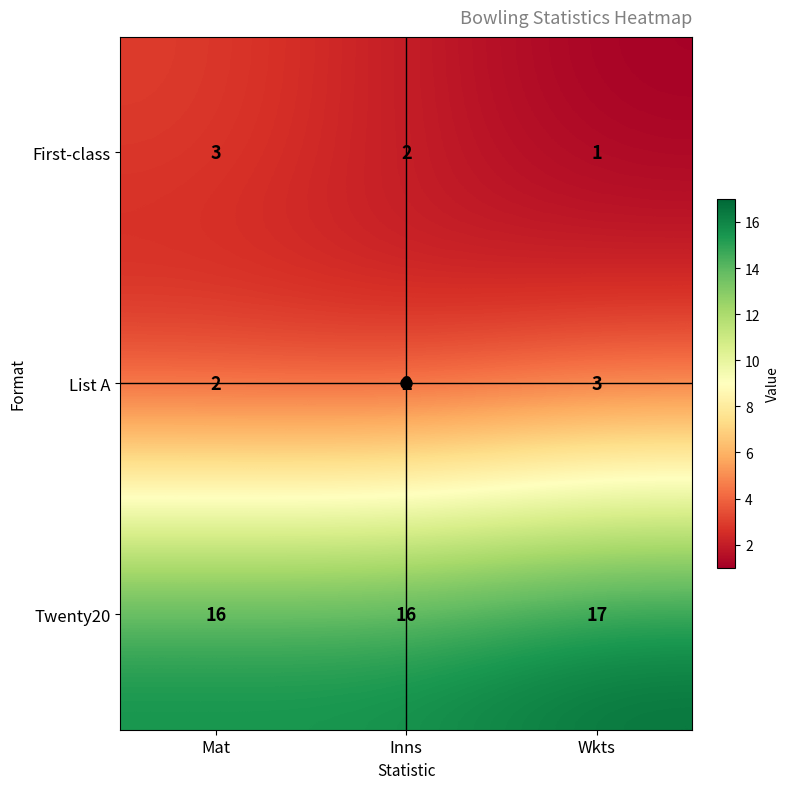

The Twenty20 series shows 26 at Mat. True or false?

False